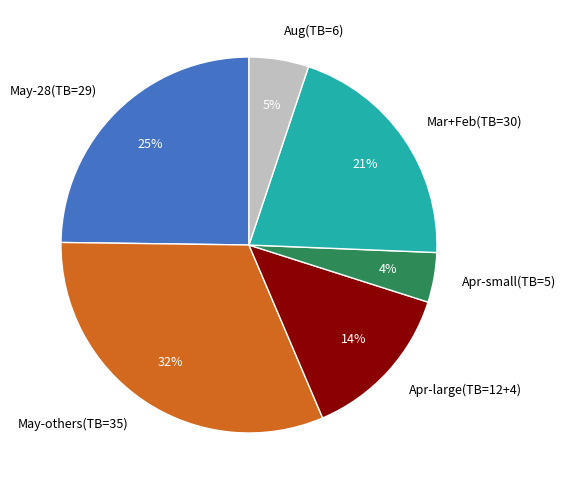

To the nearest percent, what is the average slice percentage?

17%